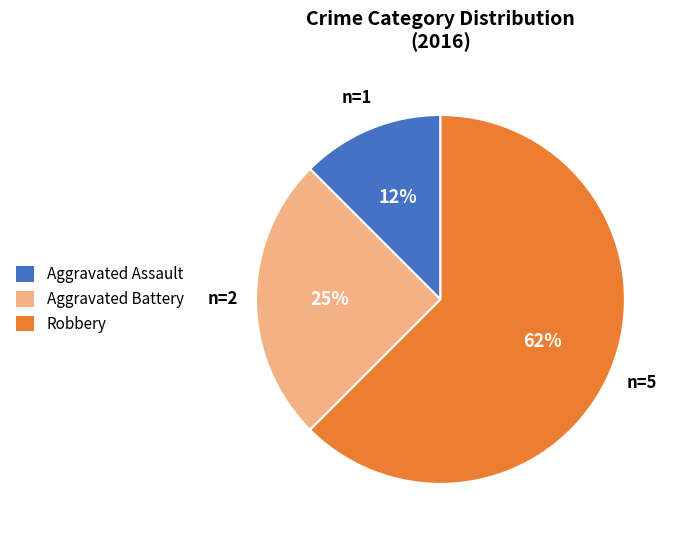

Is it true that Aggravated Assault is 12% of the pie?

True